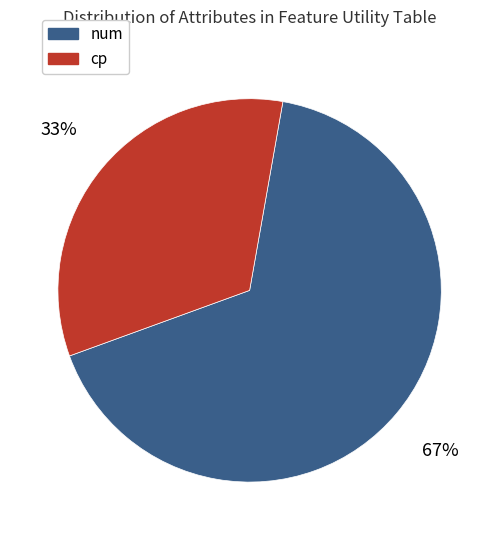

To the nearest percent, what is the average slice percentage?

50%